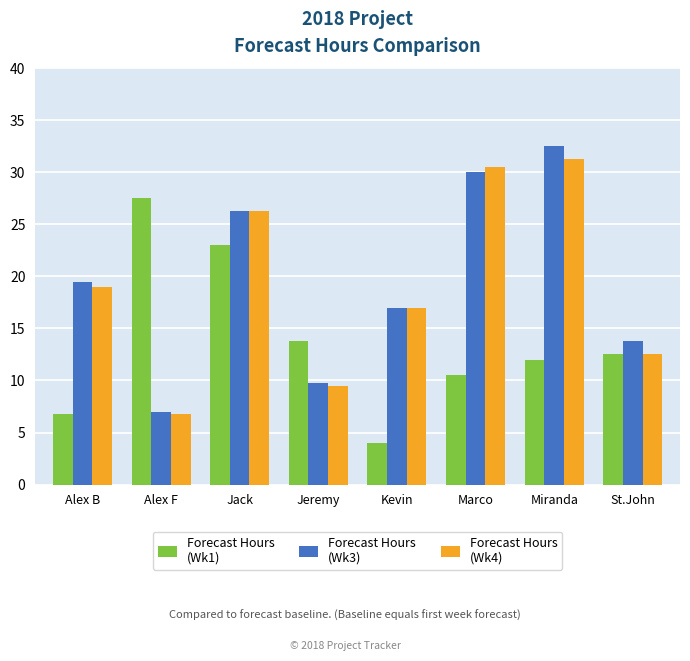

What is the total value across all series at Jeremy?

33.0